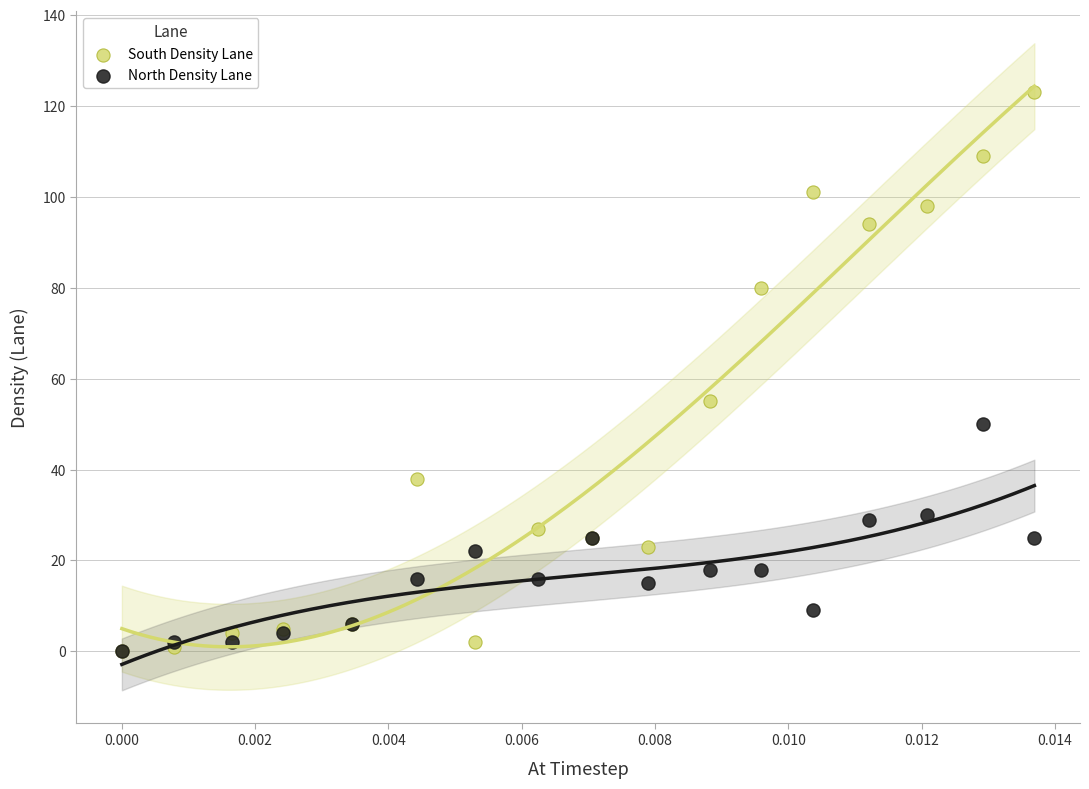

Which series contains the highest Y value?

South Density Lane